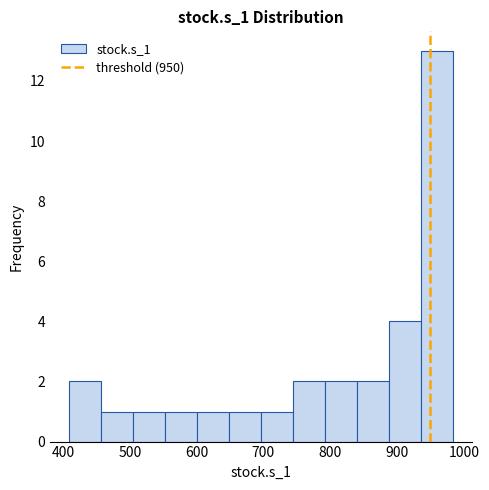

Reading left to right, transcribe this chart: for each bar, give the range it covers on the x-axis and its height. Neither the bar edges nor the heights are printed on the chart, so give them approximately, as read against the axes.

410 to 460: 2
460 to 500: 1
500 to 550: 1
550 to 600: 1
600 to 650: 1
650 to 700: 1
700 to 740: 1
740 to 790: 2
790 to 840: 2
840 to 890: 2
890 to 940: 4
940 to 980: 13